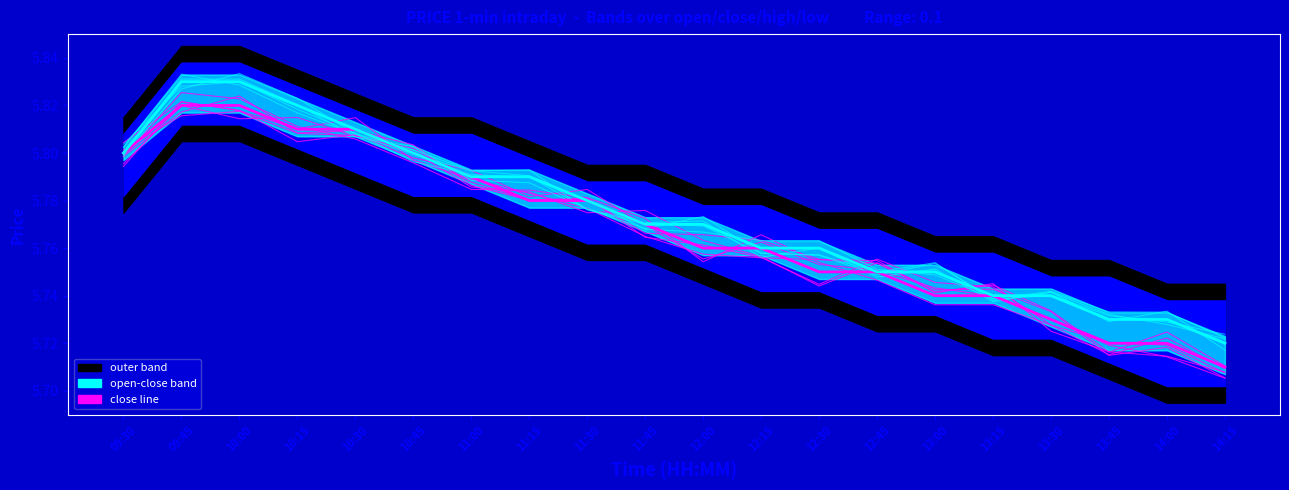

What is the total value across all series at 13:00?

23.0